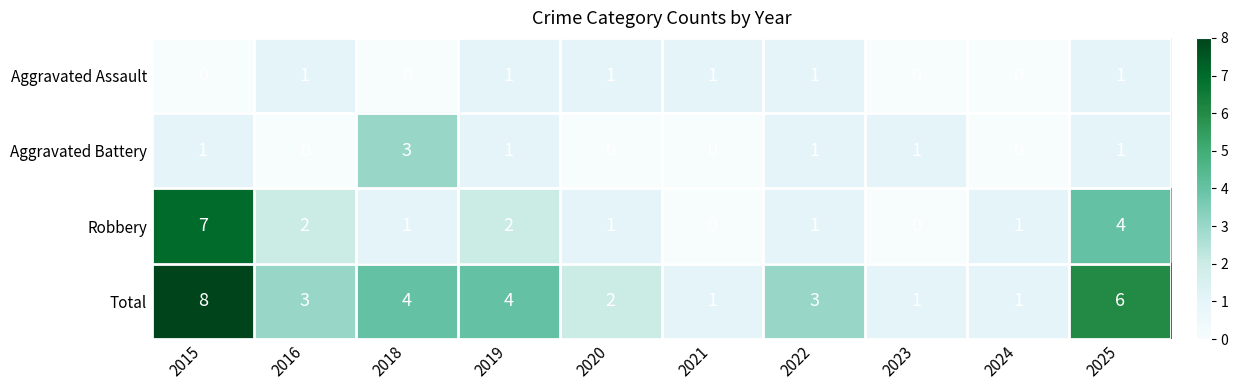

The Aggravated Battery series shows 1 at 2019. True or false?

True